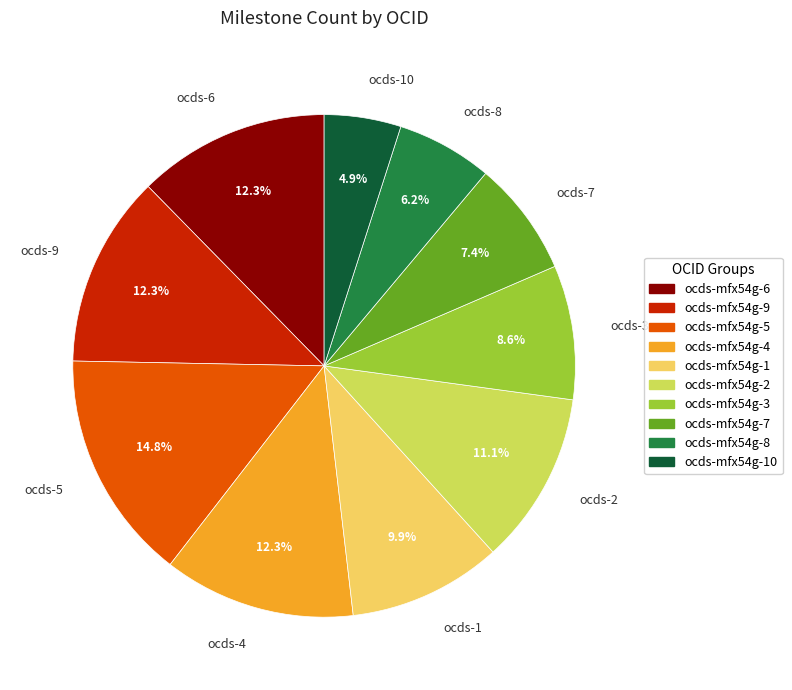

Count the number of slices in the pie.

10